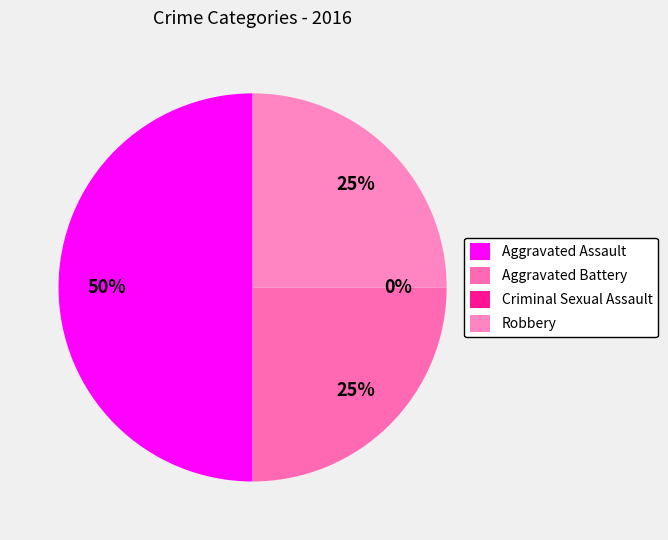

Which slice is the smallest?

Criminal Sexual Assault